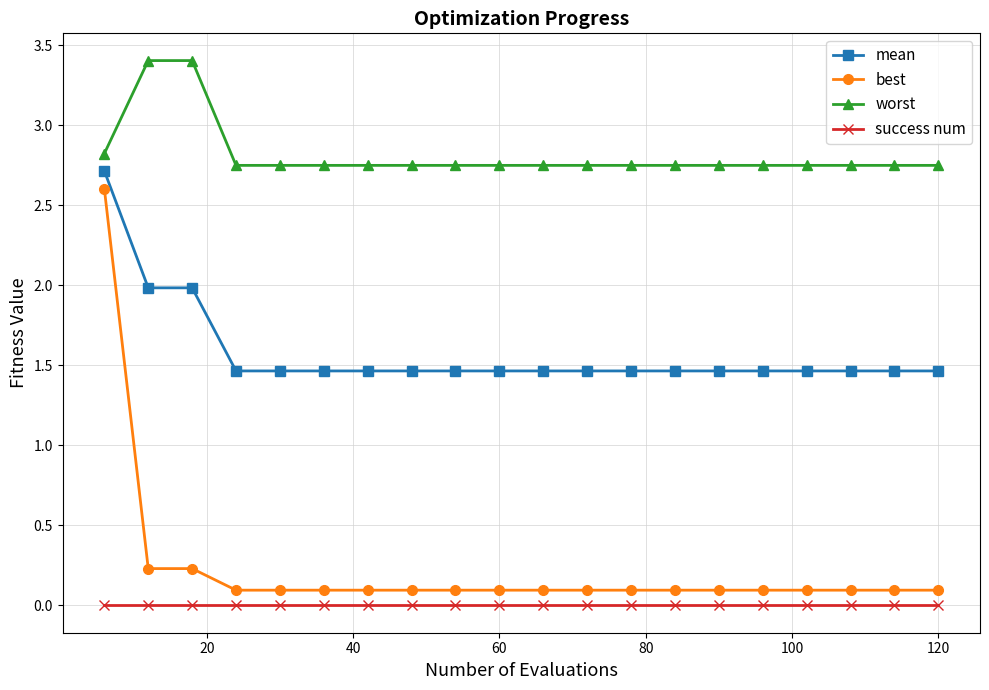

What are all the series names shown in the legend?

mean, best, worst, success num